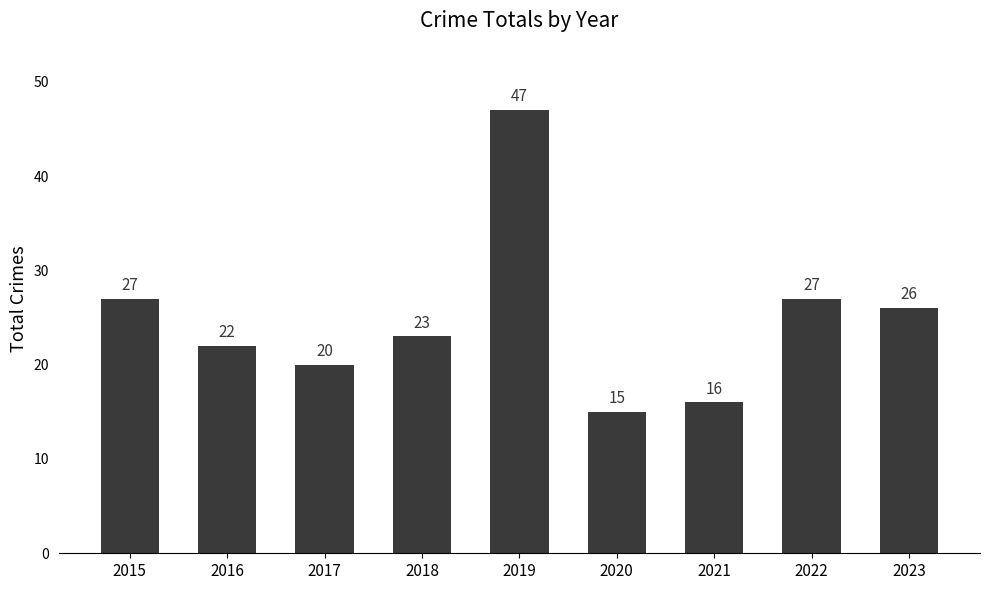

What is the sum of all values?

223